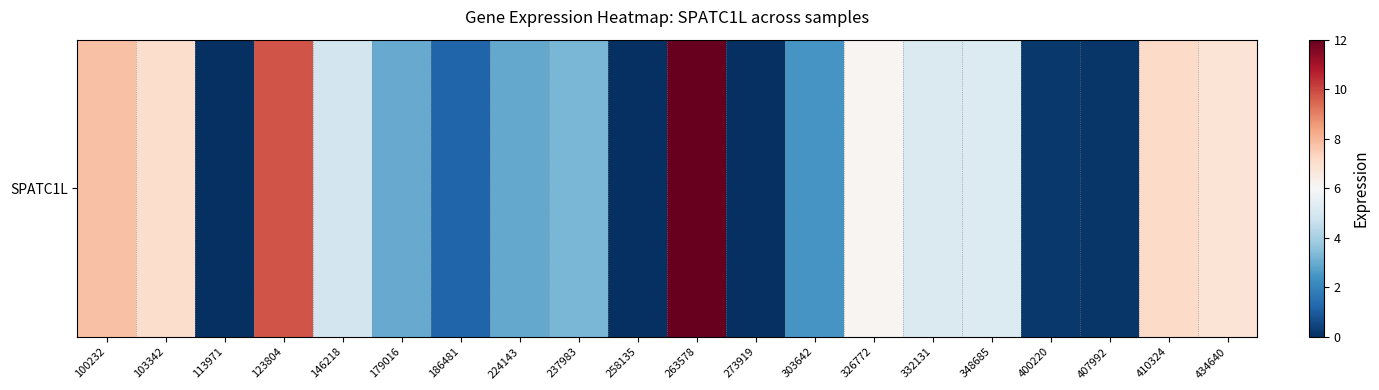

Reading left to right, list all the values displayed in this chart.

7.8	7.0	0.0	9.8	4.9	3.0	1.2	3.0	3.3	0.0	12.0	0.0	2.4	6.1	5.1	5.2	0.2	0.2	7.1	6.8